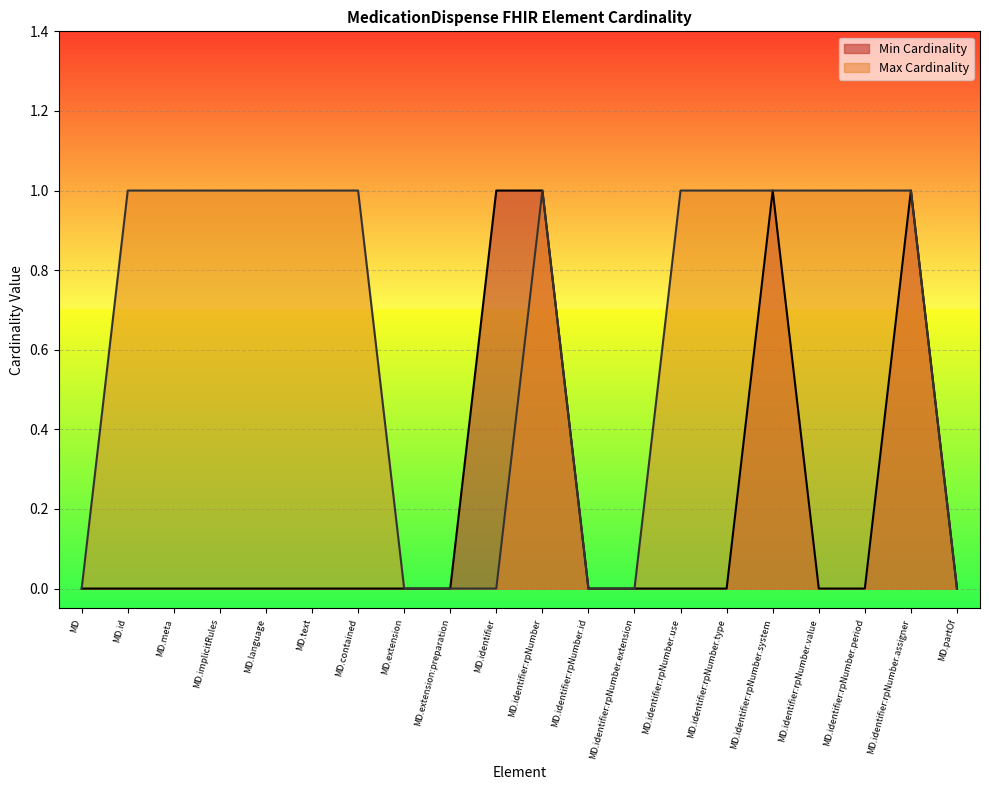

What position from the right is MD.extension:preparation?

12